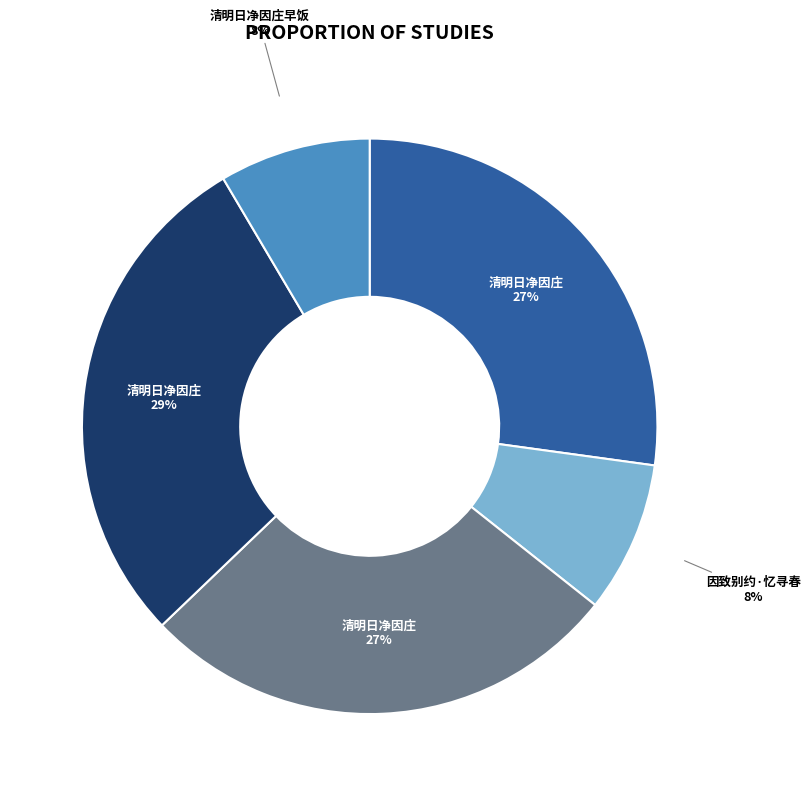

Does any single category account for the majority?

No